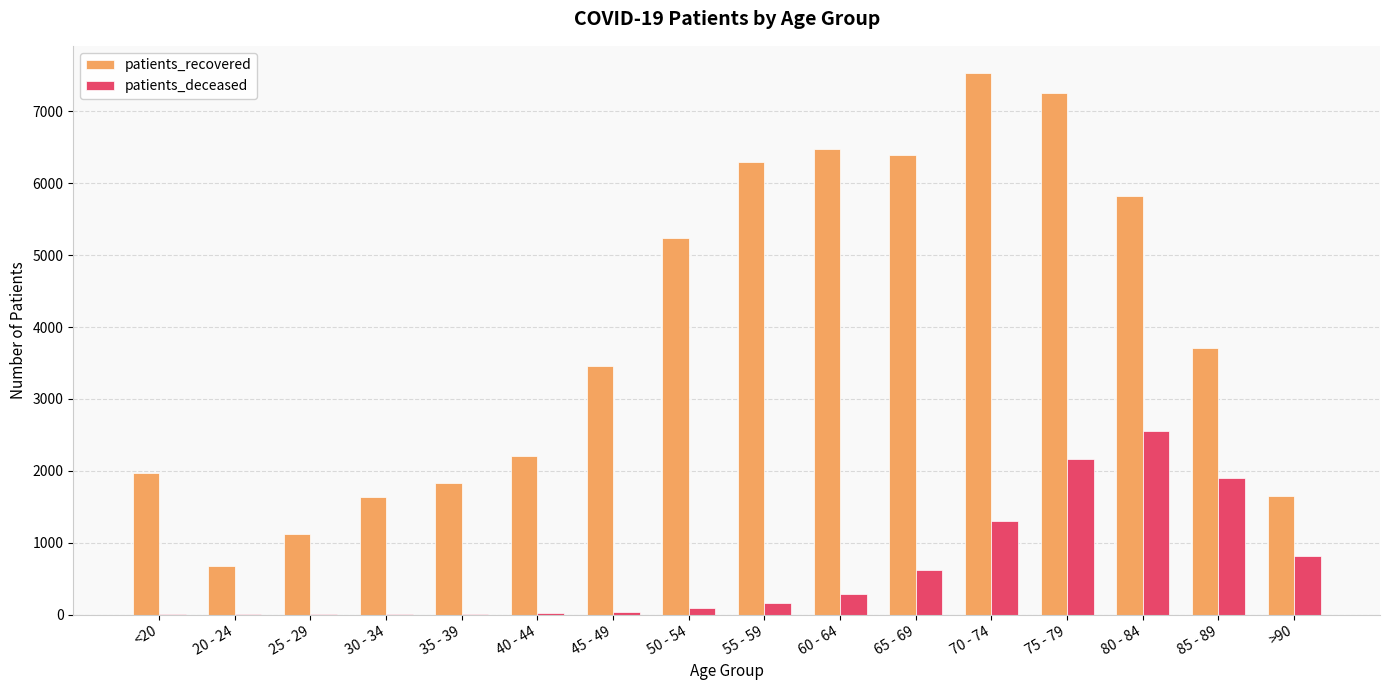

Which series changed the most between 30 - 34 and 70 - 74?

patients_recovered